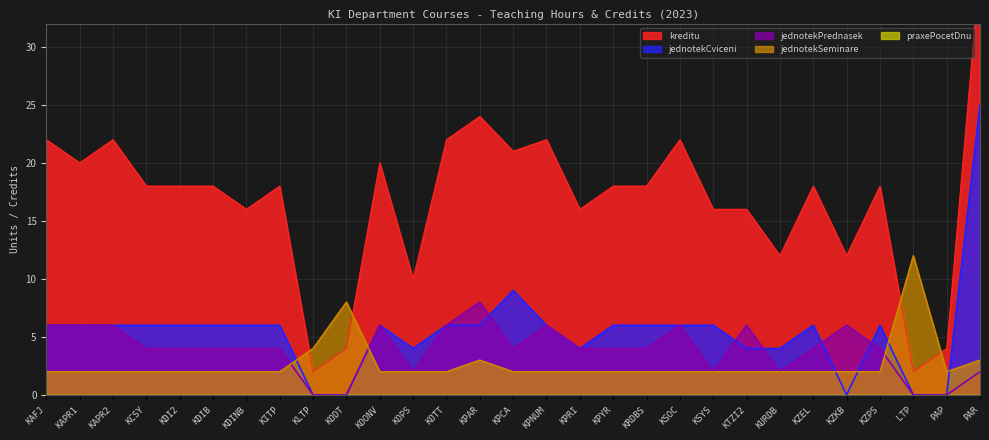

In jednotekCviceni, how many points are lower than both neighbors (excluding endpoints)?

3